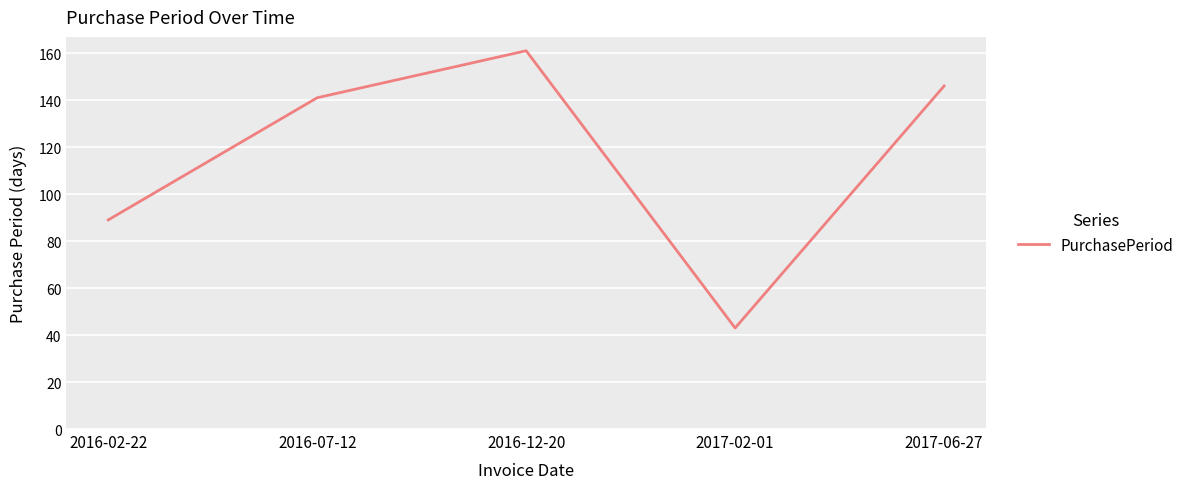

Rank the categories by value from lowest to highest.

2017-02-01, 2016-02-22, 2016-07-12, 2017-06-27, 2016-12-20